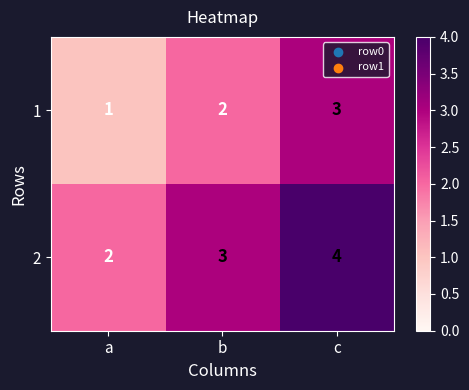

Rank the series at a from lowest to highest value.

1, 2